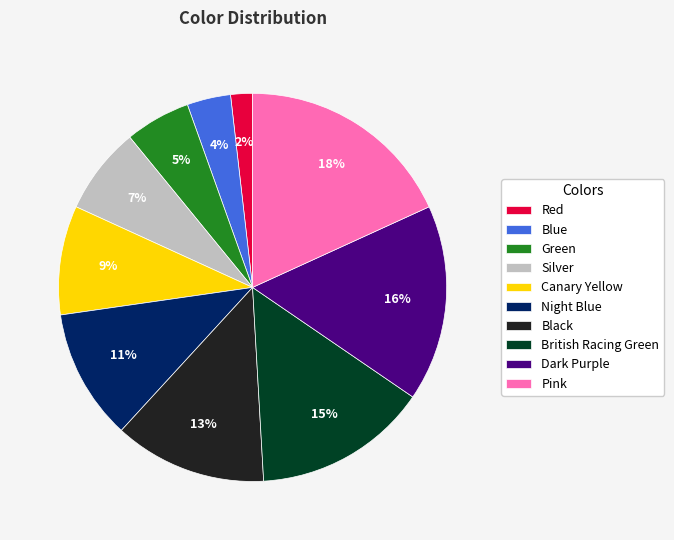

Which slice is the largest?

Pink